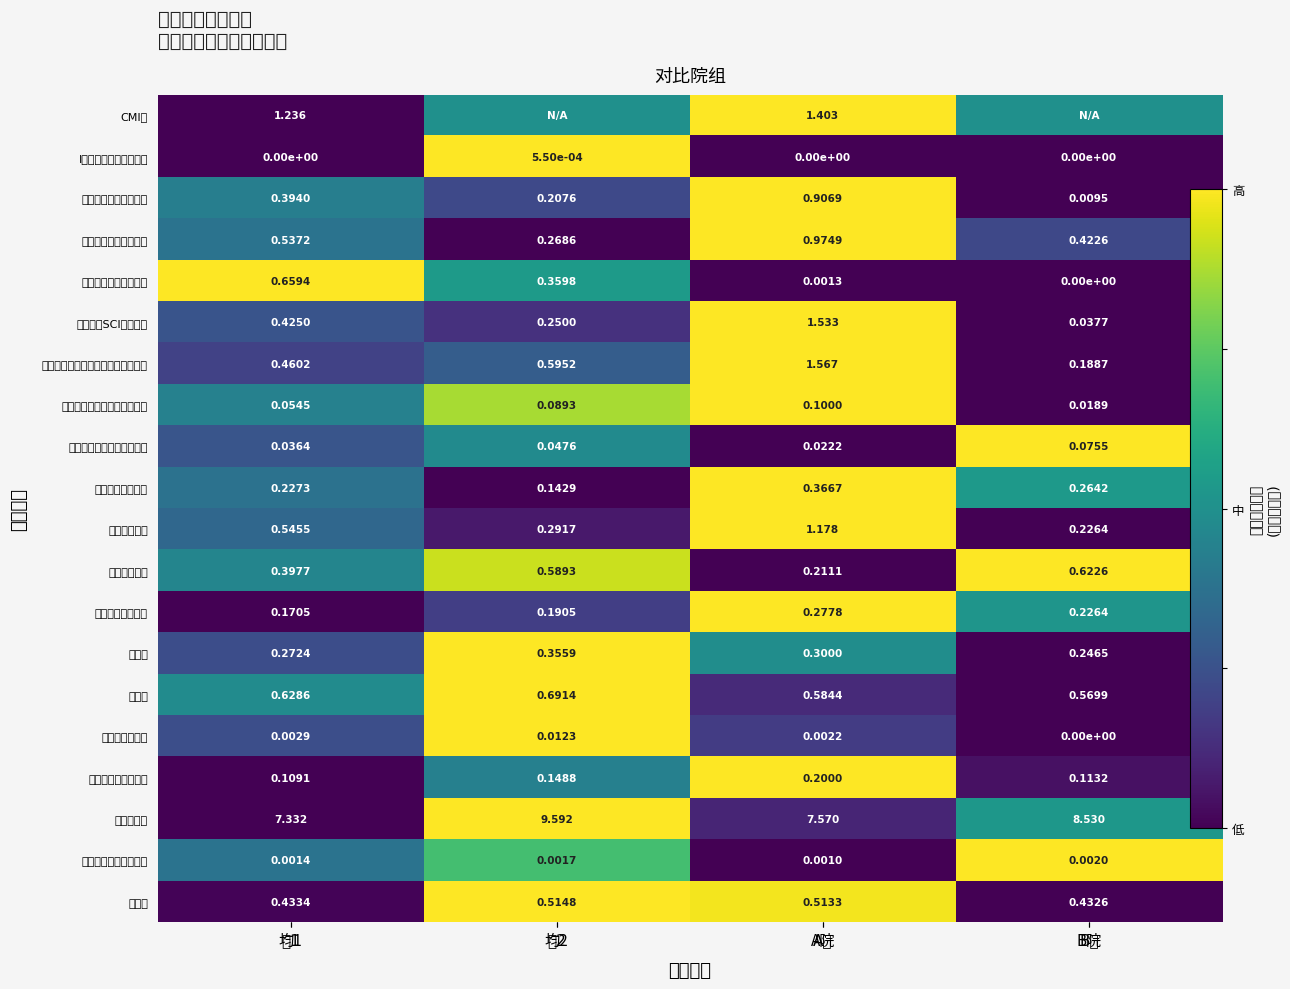

Rank the categories by 医院感染发病率 value from lowest to highest.

B院, A院, 均1, 均2